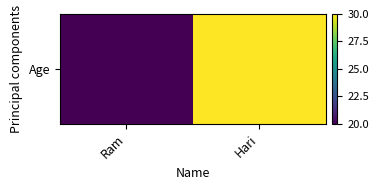

Which category has the lowest value across all series?

Ram